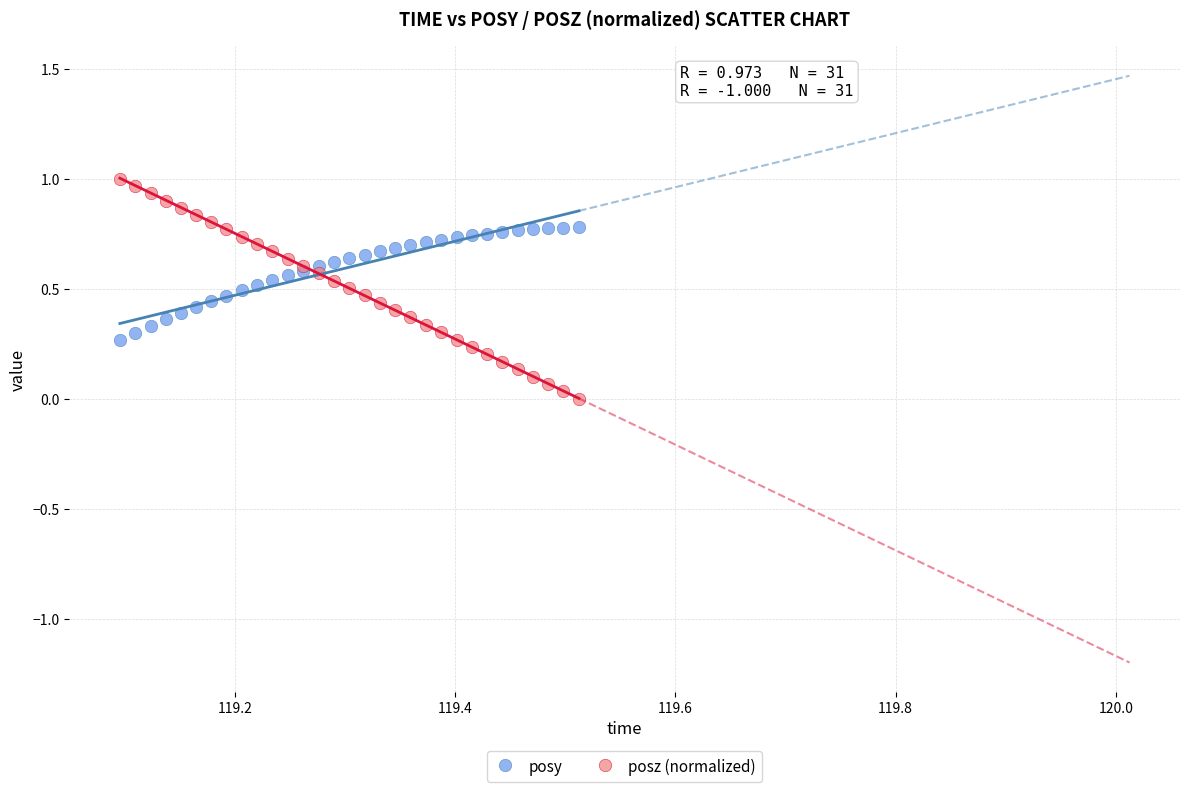

Which series has the widest spread of Y values?

posz (normalized)